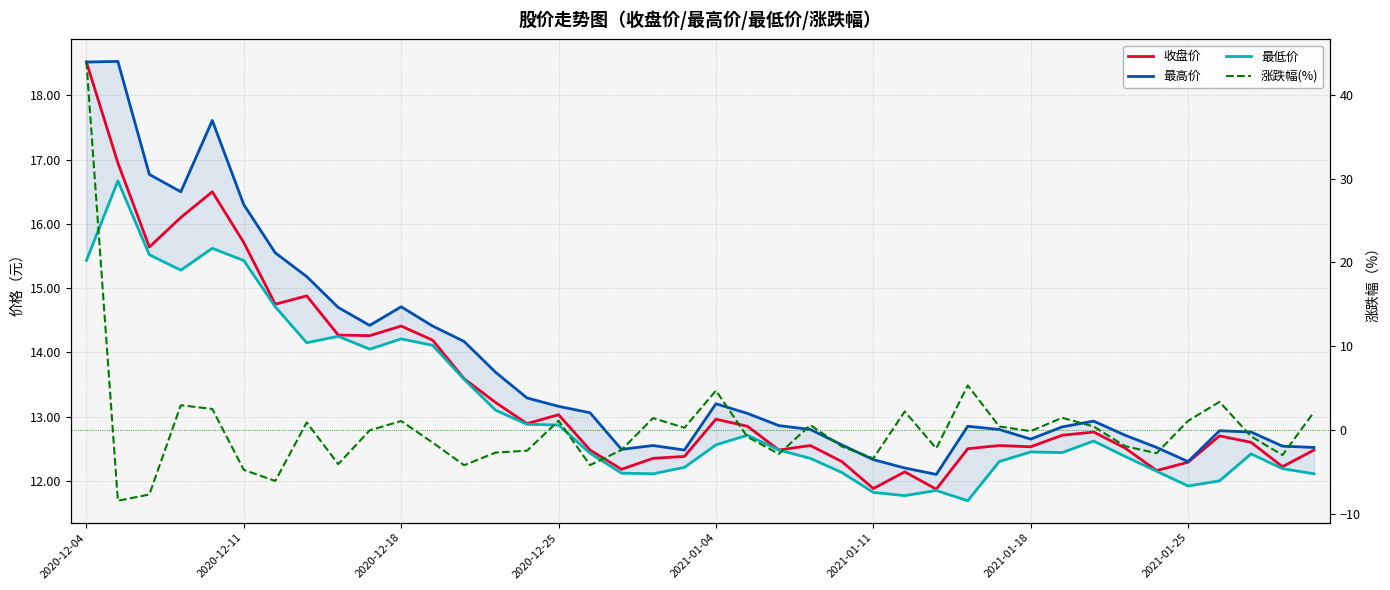

What position from the right is 13?

27